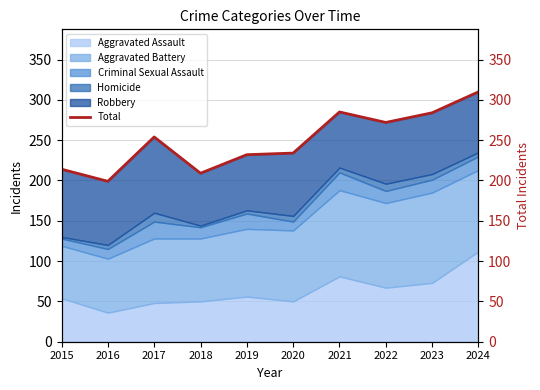

Rank the categories by value from highest to lowest.

2024, 2021, 2023, 2022, 2017, 2020, 2019, 2015, 2018, 2016